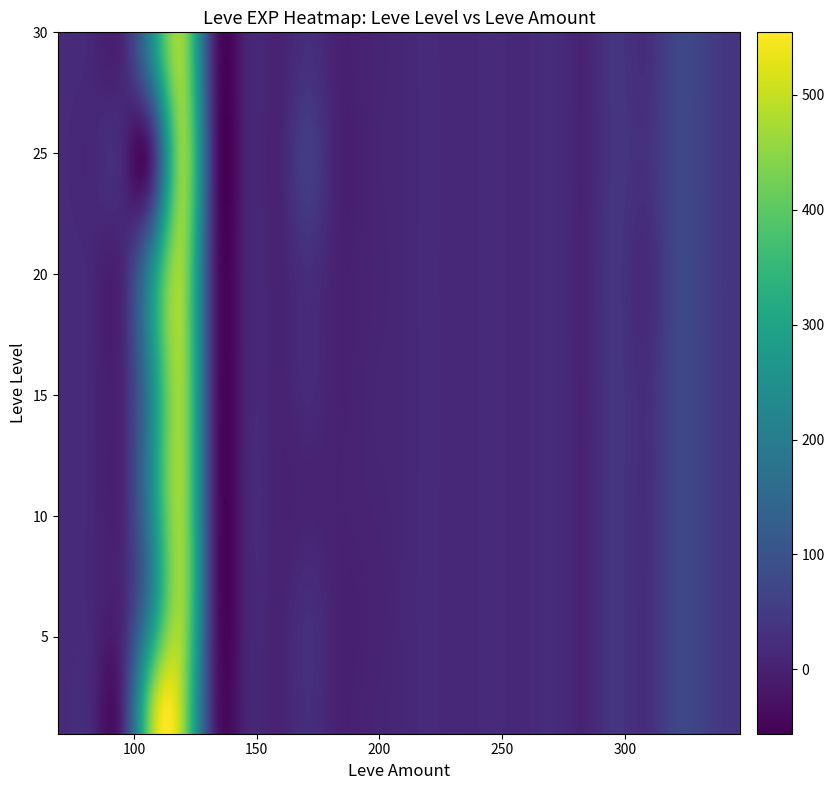

Which series has the largest total across all categories?

1